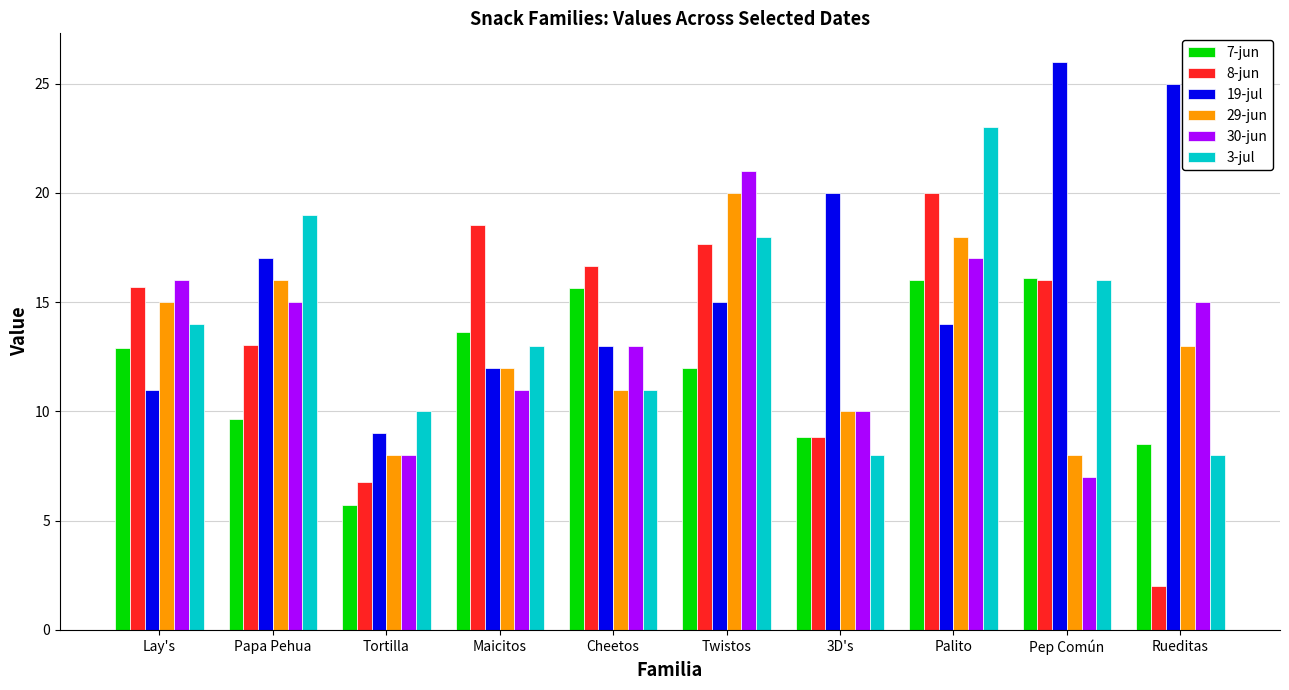

Between Cheetos and 3D's, which series saw the biggest shift?

8-jun